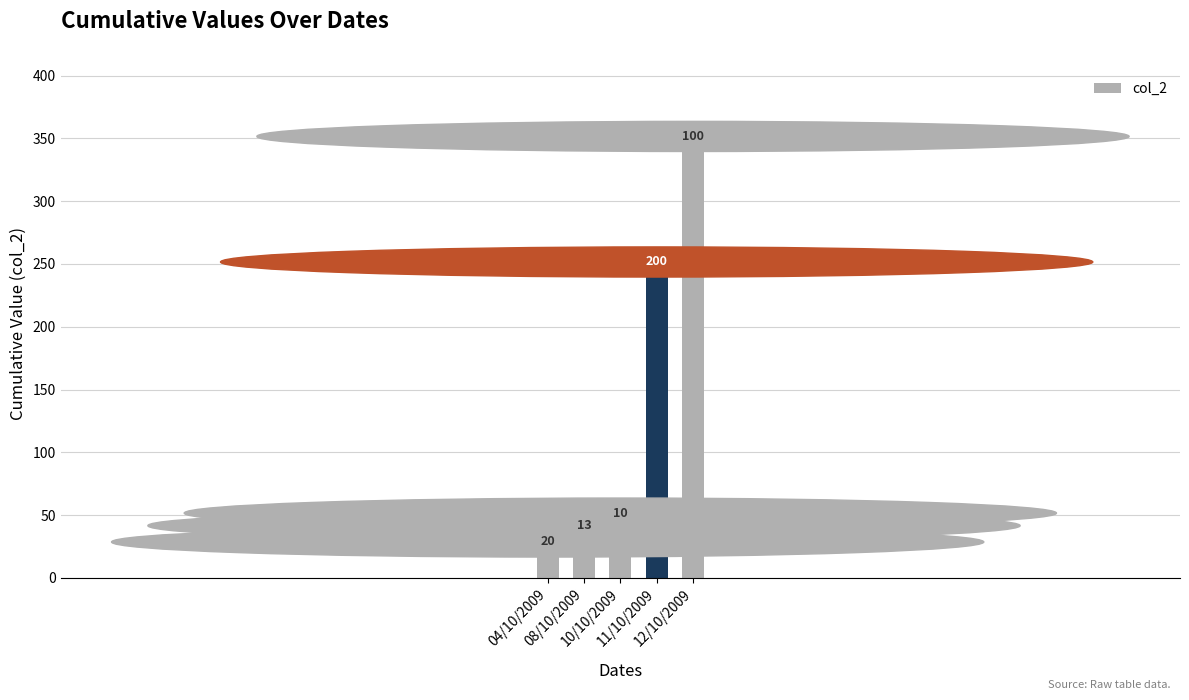

Reading right to left, what are all the values shown in this chart?

12/10/2009=343	11/10/2009=243	10/10/2009=43	08/10/2009=33	04/10/2009=20